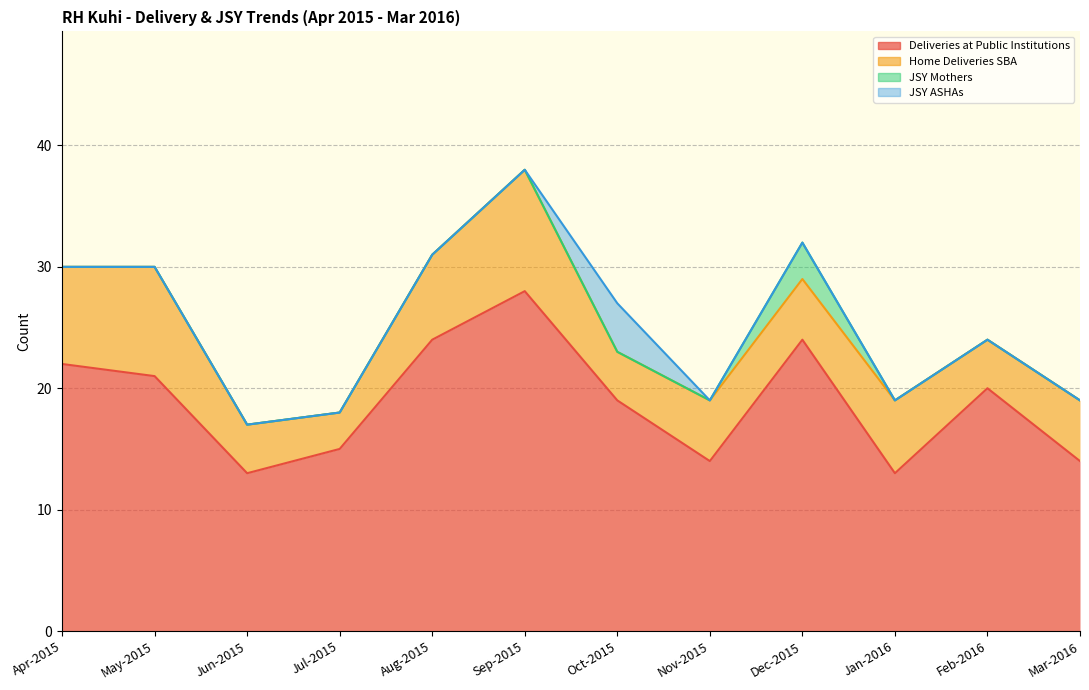

Rank the series by their maximum value, from highest to lowest.

Deliveries at Public Institutions, Home Deliveries SBA, JSY ASHAs, JSY Mothers